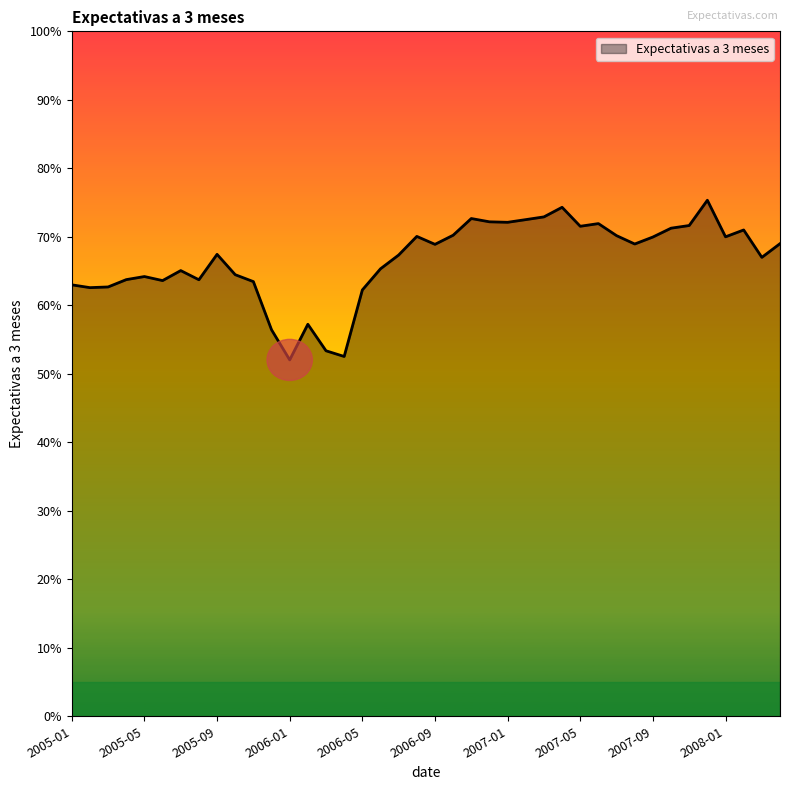

What is the maximum value shown in the chart?

75.3